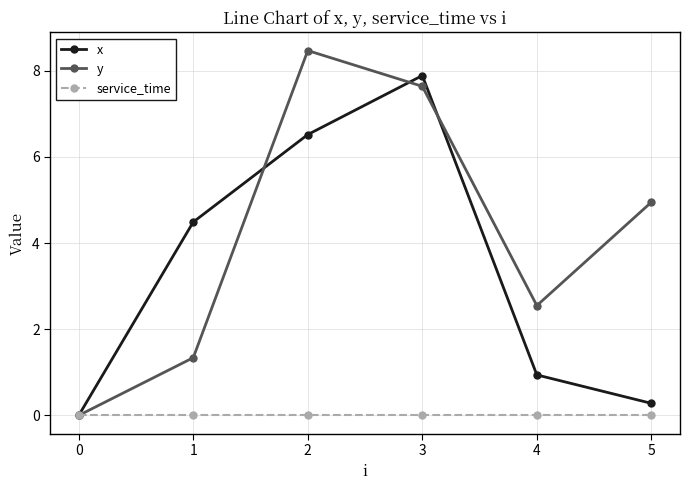

Where is the first local maximum for x?

3